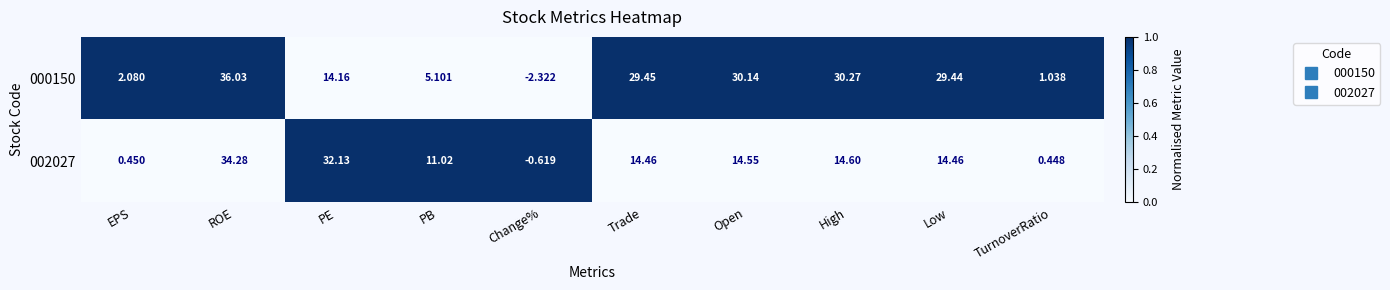

Which category has the highest value across all series?

ROE